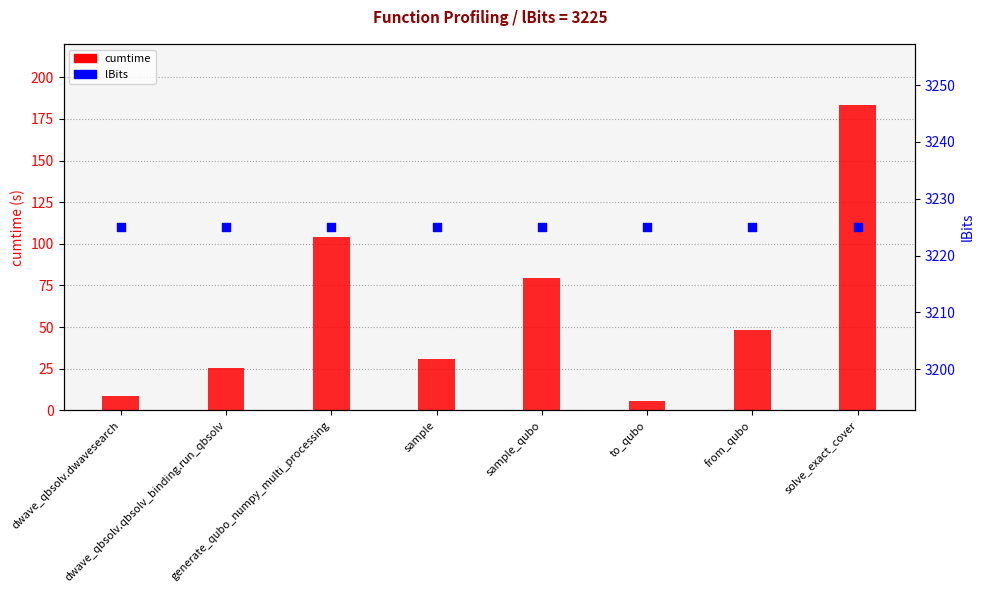

At how many categories does at least one series exceed 2754?

8